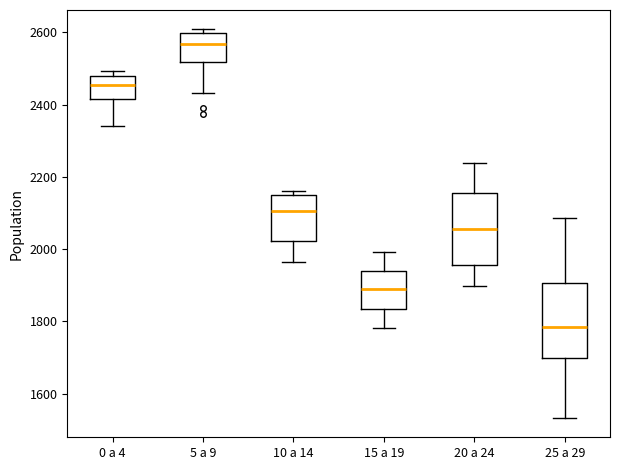

Which box's median line is the highest?

5 a 9